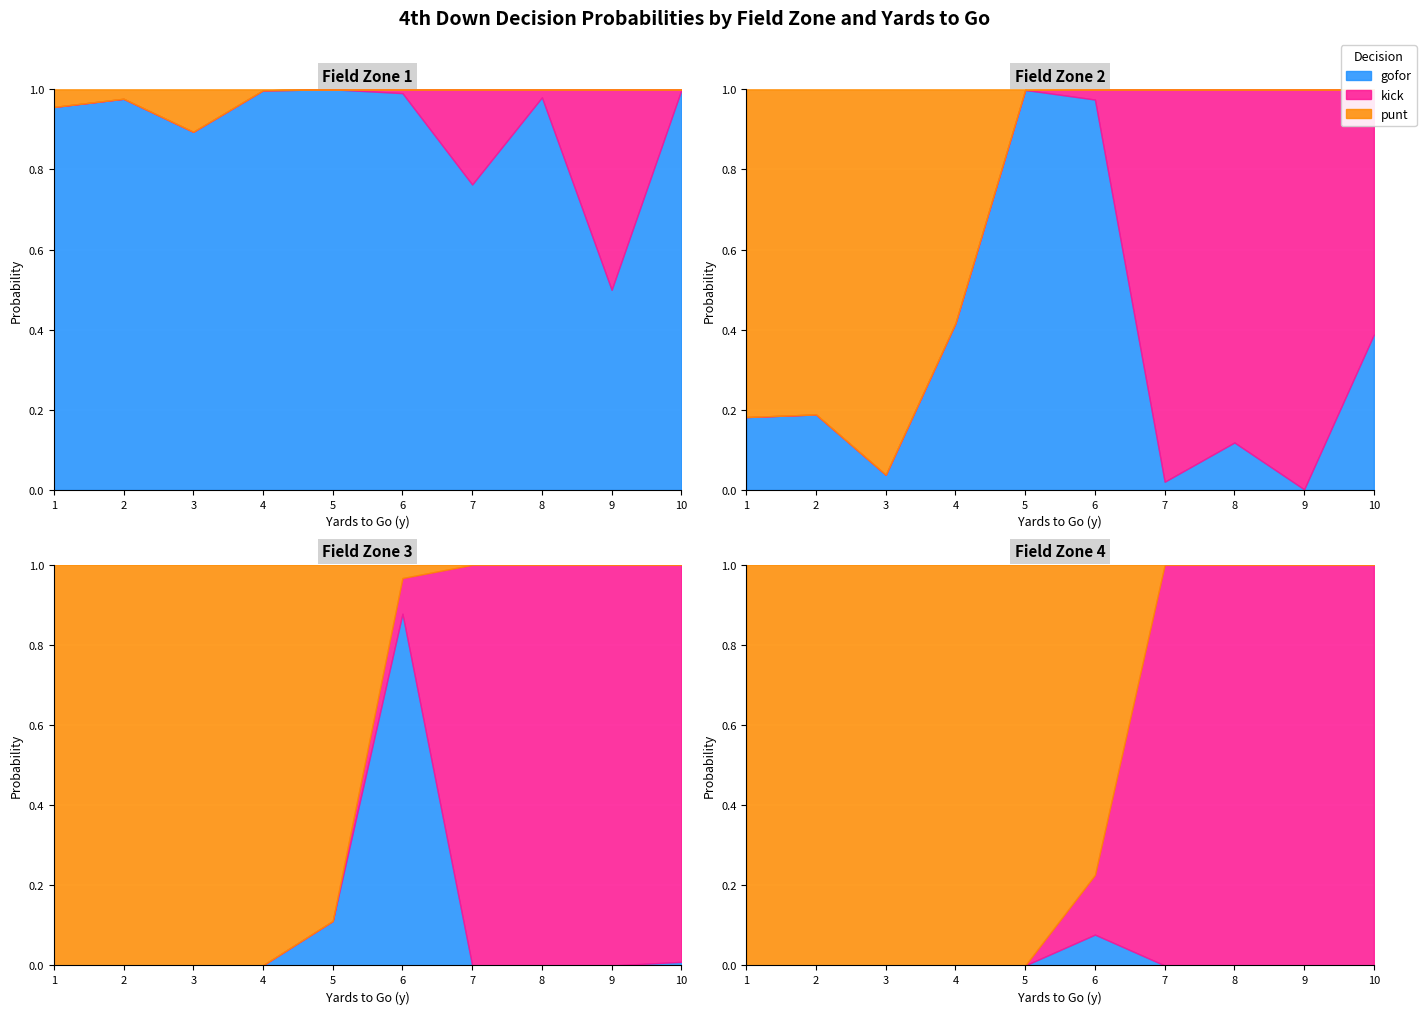

In kick, how many points are lower than both neighbors (excluding endpoints)?

2